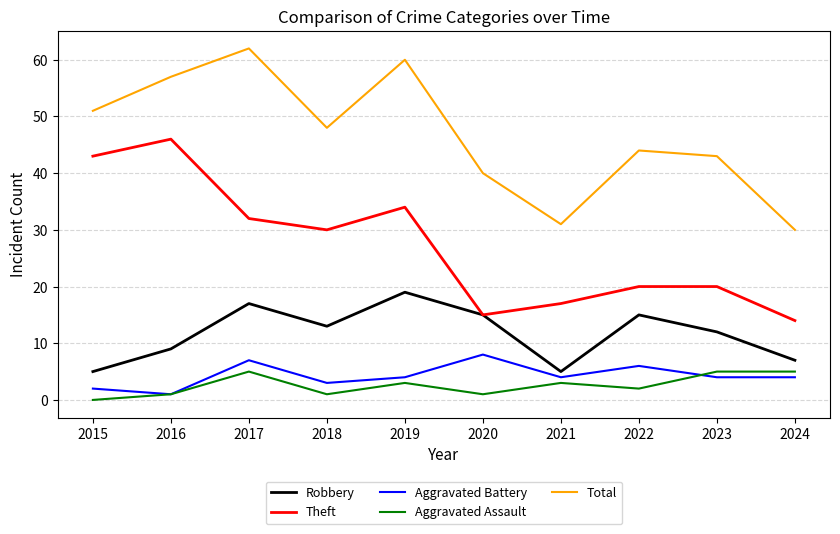

Which category has the highest value across all series?

2017